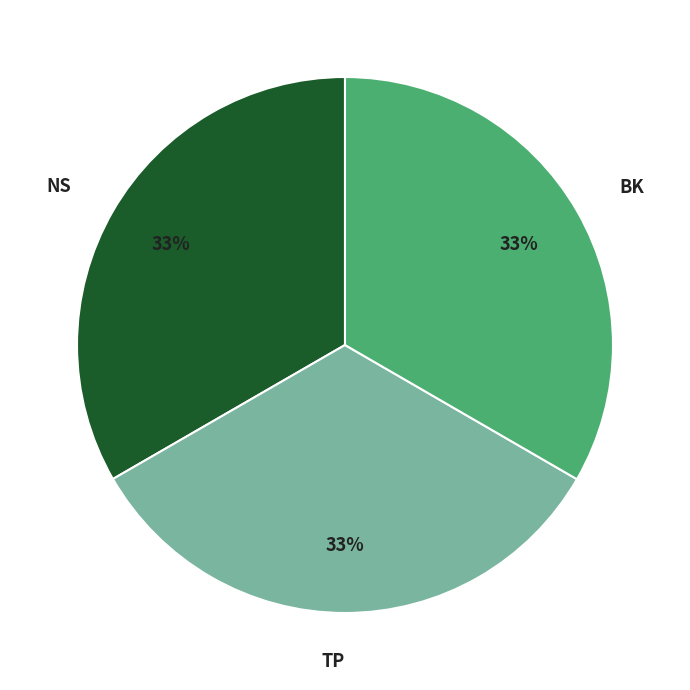

Approximately how many times larger is the value at NS compared to TP?

1.0